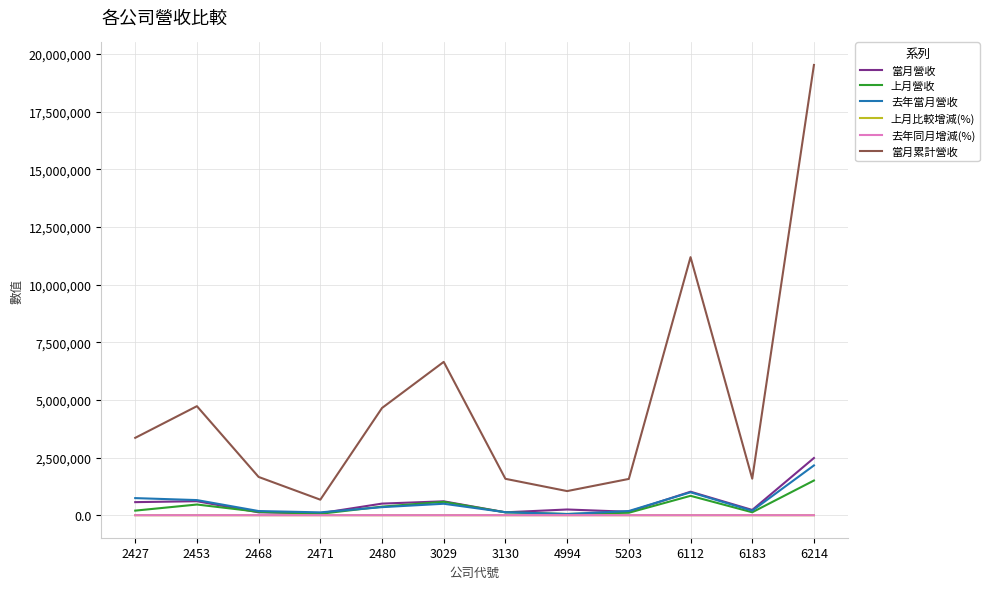

Does the chart display data point markers on the line(s)?

No